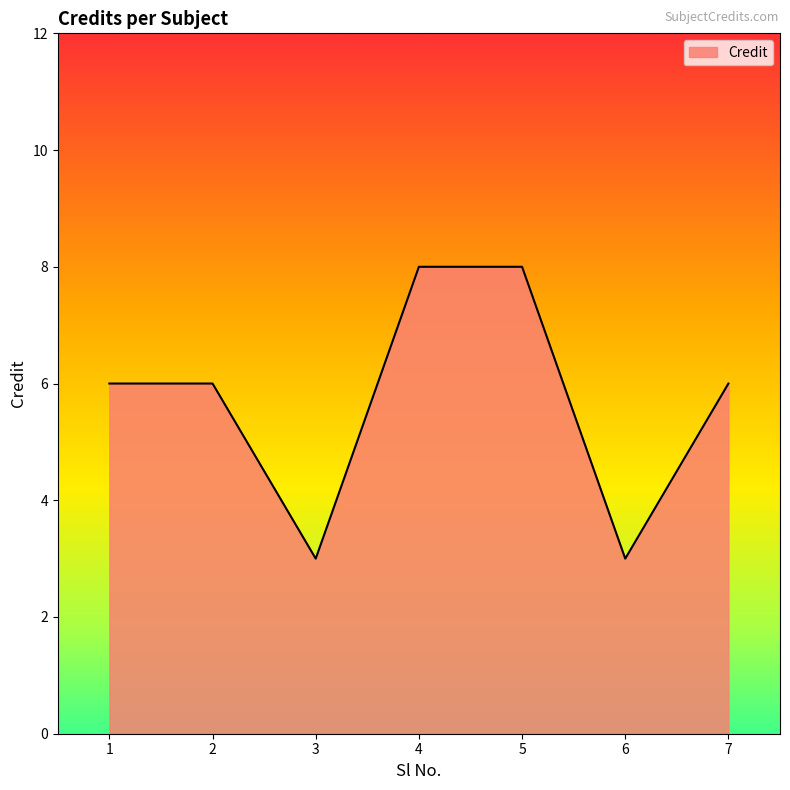

What is the smallest value displayed?

3